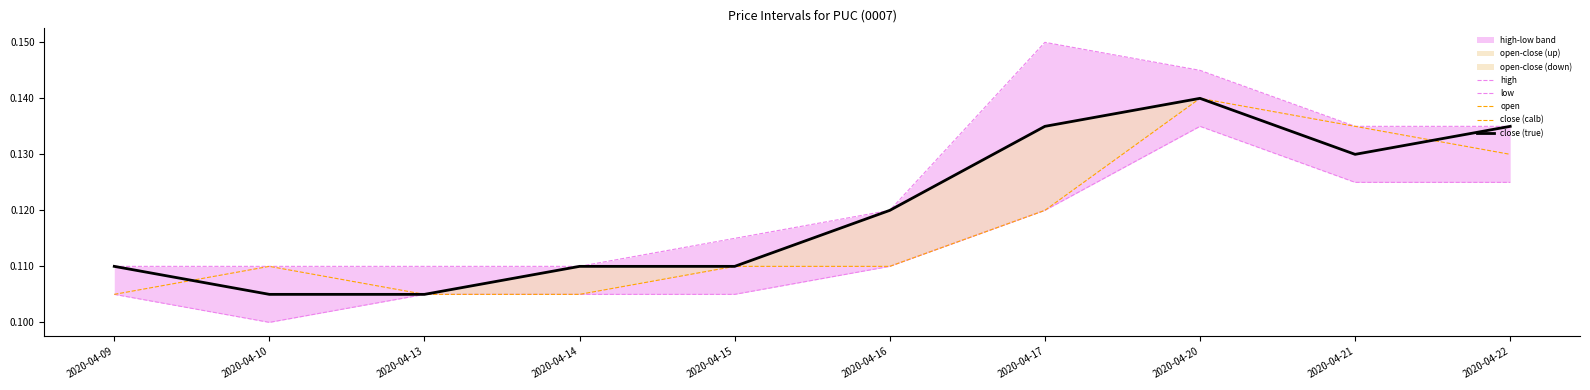

Reading left to right, list all the values displayed in this chart.

high: 2020-04-09=0.1	2020-04-10=0.1	2020-04-13=0.1	2020-04-14=0.1	2020-04-15=0.1	2020-04-16=0.1	2020-04-17=0.1	2020-04-20=0.1	2020-04-21=0.1	2020-04-22=0.1
low: 2020-04-09=0.1	2020-04-10=0.1	2020-04-13=0.1	2020-04-14=0.1	2020-04-15=0.1	2020-04-16=0.1	2020-04-17=0.1	2020-04-20=0.1	2020-04-21=0.1	2020-04-22=0.1
open: 2020-04-09=0.1	2020-04-10=0.1	2020-04-13=0.1	2020-04-14=0.1	2020-04-15=0.1	2020-04-16=0.1	2020-04-17=0.1	2020-04-20=0.1	2020-04-21=0.1	2020-04-22=0.1
close (calb): 2020-04-09=0.1	2020-04-10=0.1	2020-04-13=0.1	2020-04-14=0.1	2020-04-15=0.1	2020-04-16=0.1	2020-04-17=0.1	2020-04-20=0.1	2020-04-21=0.1	2020-04-22=0.1
close (true): 2020-04-09=0.1	2020-04-10=0.1	2020-04-13=0.1	2020-04-14=0.1	2020-04-15=0.1	2020-04-16=0.1	2020-04-17=0.1	2020-04-20=0.1	2020-04-21=0.1	2020-04-22=0.1